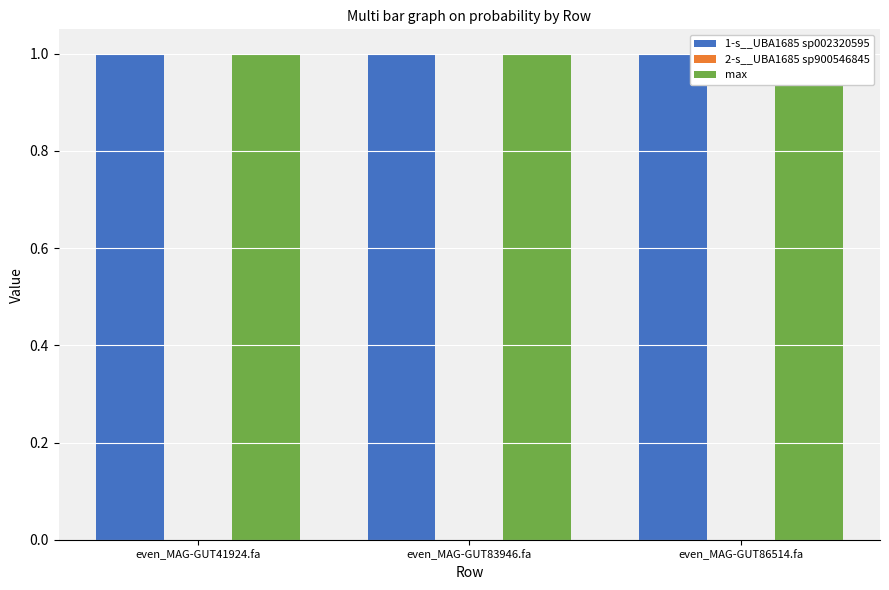

What are all the series names shown in the legend?

1-s__UBA1685 sp002320595, 2-s__UBA1685 sp900546845, max